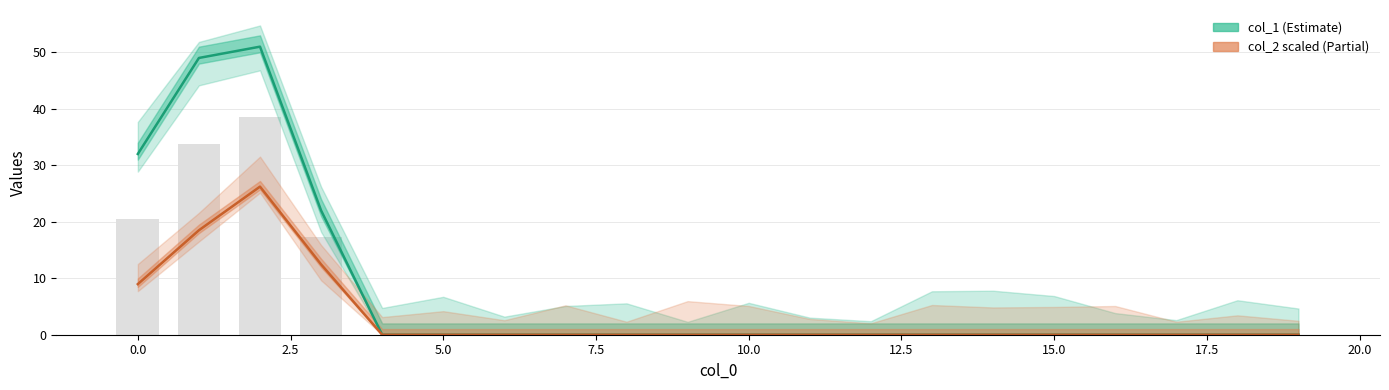

Is the value of col_2 (scaled) at 12 greater than the value of col_1 at 17?

No